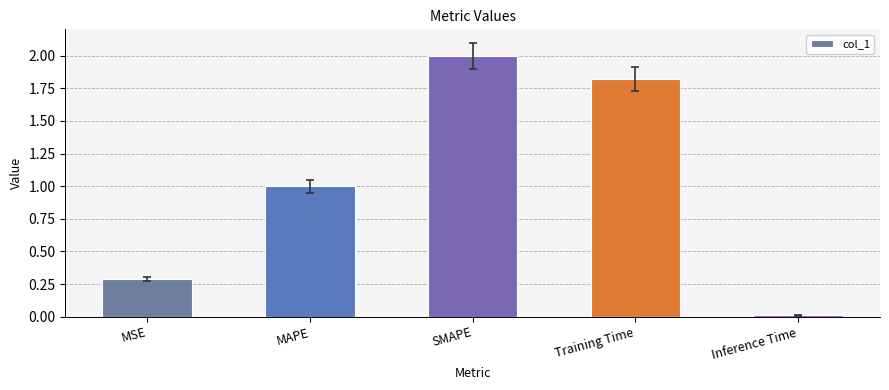

Count the number of categories in the chart.

5